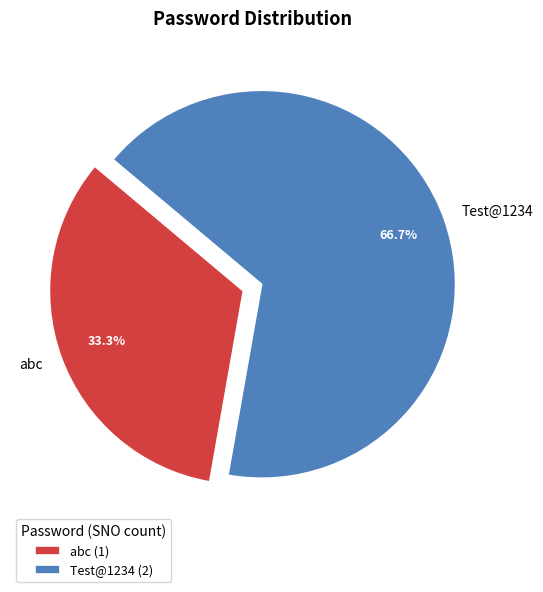

Is abc the majority of the pie?

No